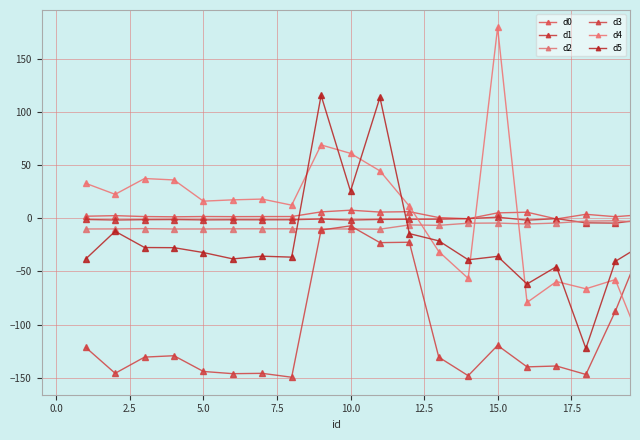

At how many categories does at least one series exceed 57?

4